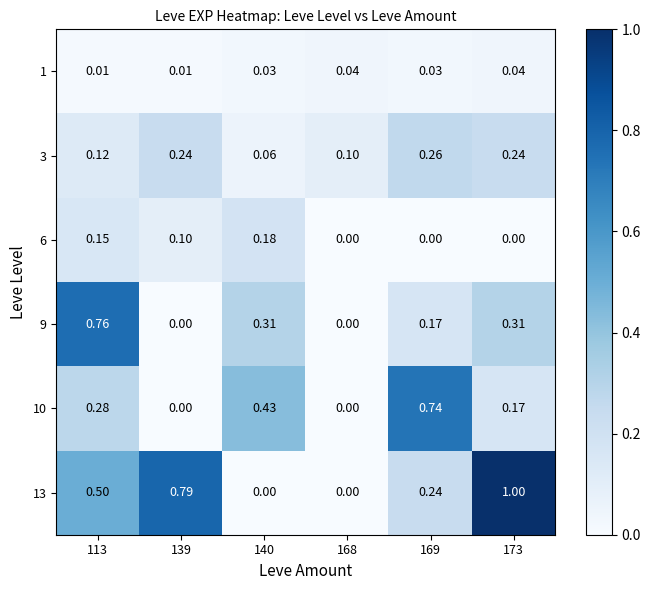

Is the value of 9 at 139 greater than the value of 1 at 140?

No